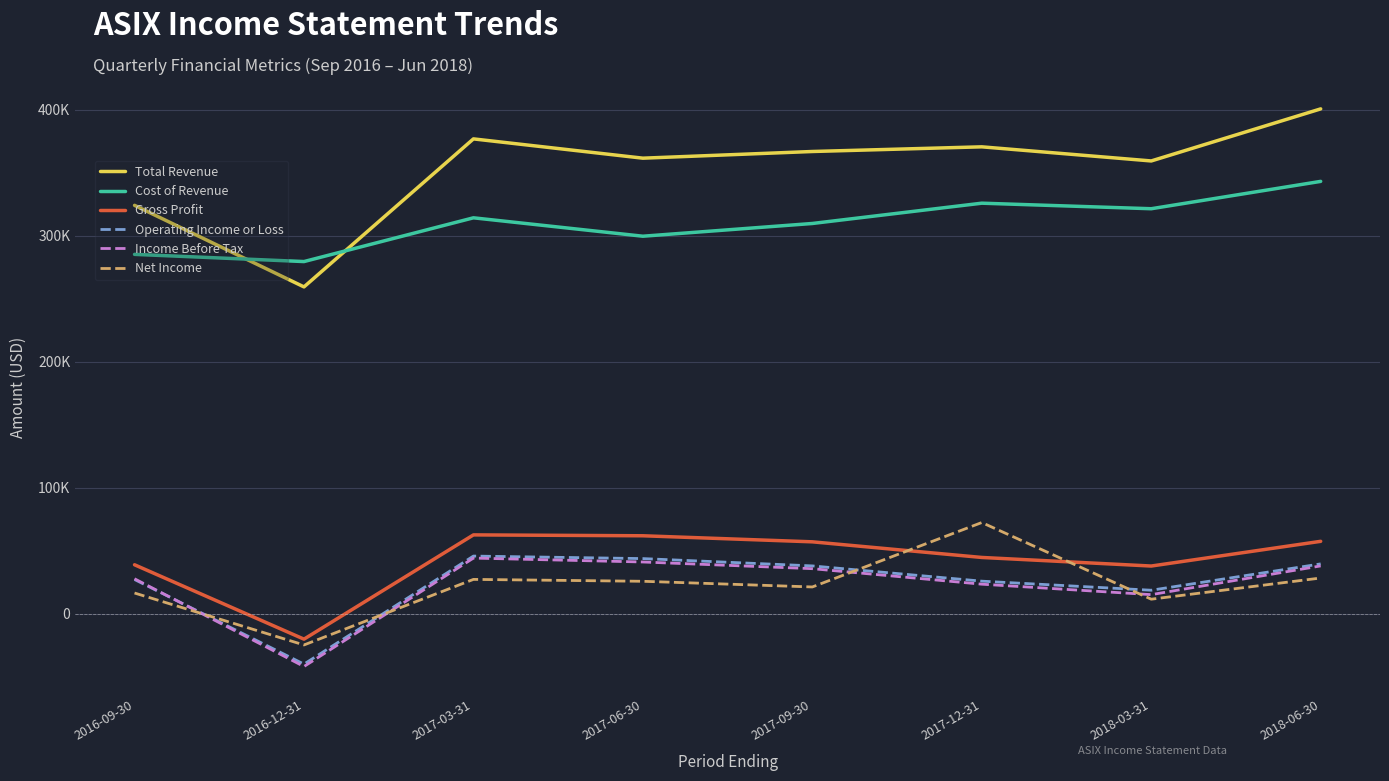

What is the label of the 6th point from the left?

2017-12-31